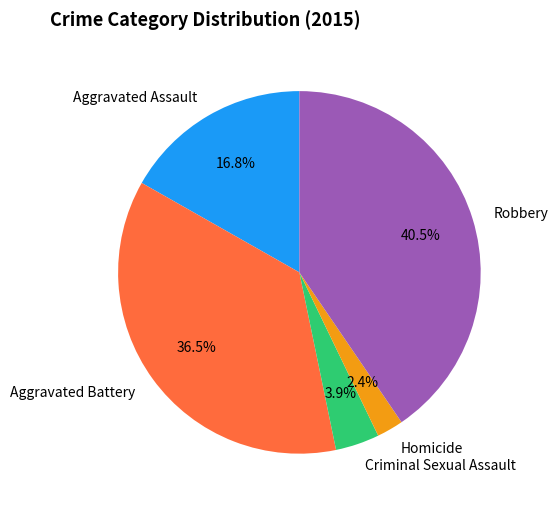

Which has a higher value, Homicide or Aggravated Assault?

Aggravated Assault